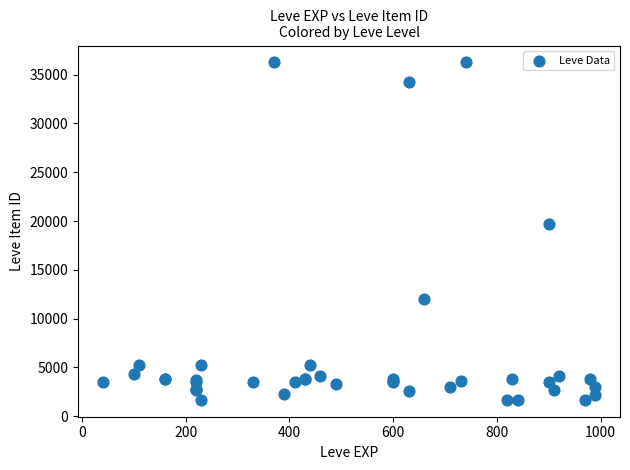

What Y value in the scatter plot is closest to 18967?

19744